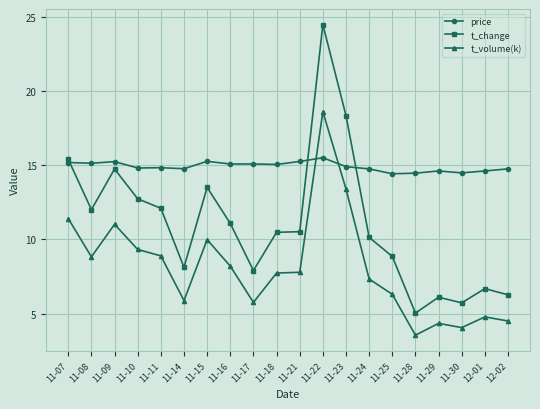

How many series are shown in this chart?

3